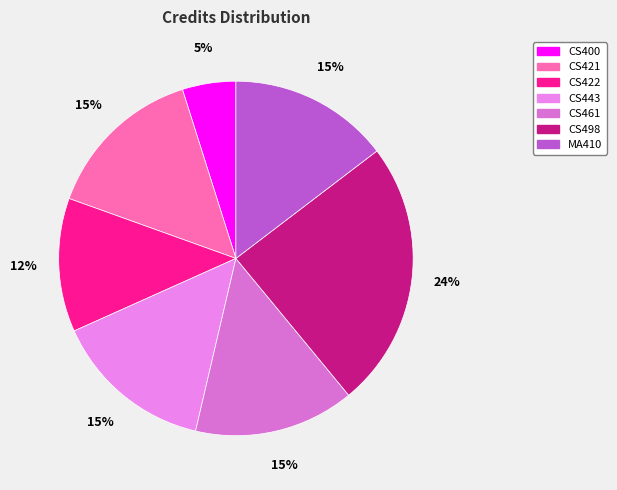

To the nearest percent, what portion does CS498 represent?

24%